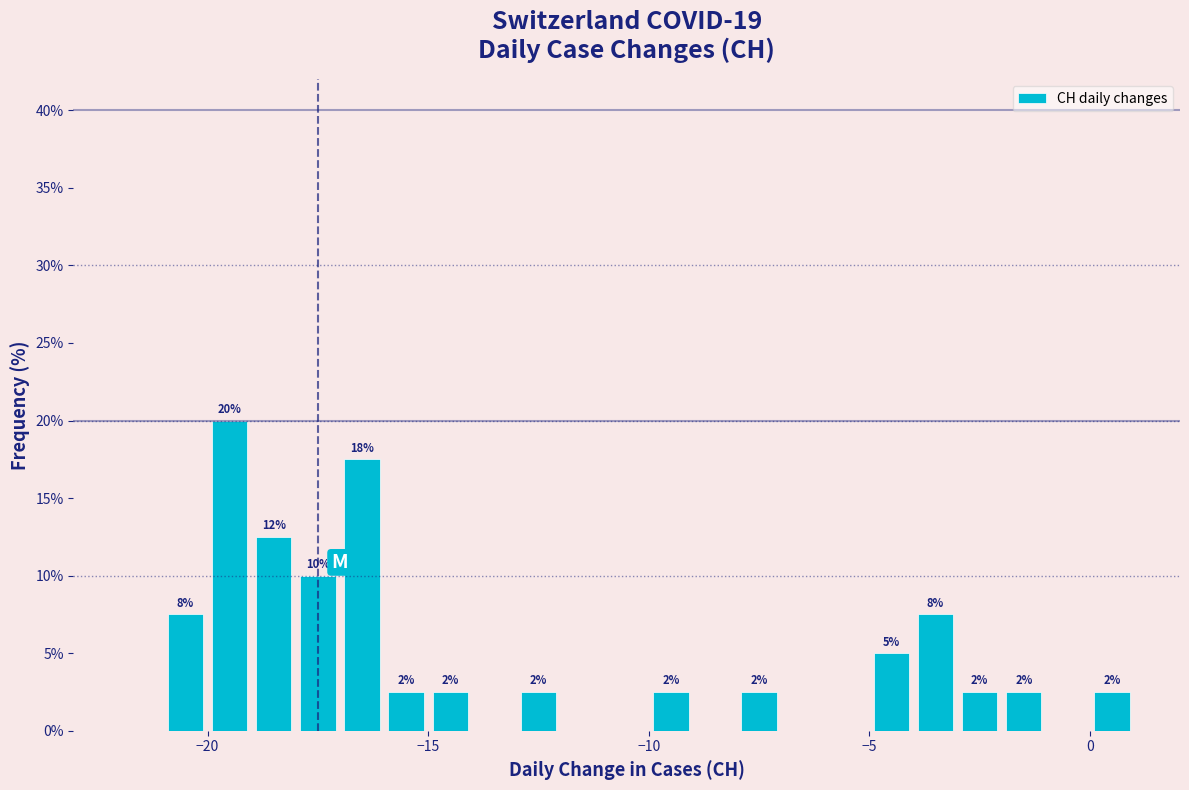

Read against the x-axis, roughly where is the centre of the tallest bar?

-19.5